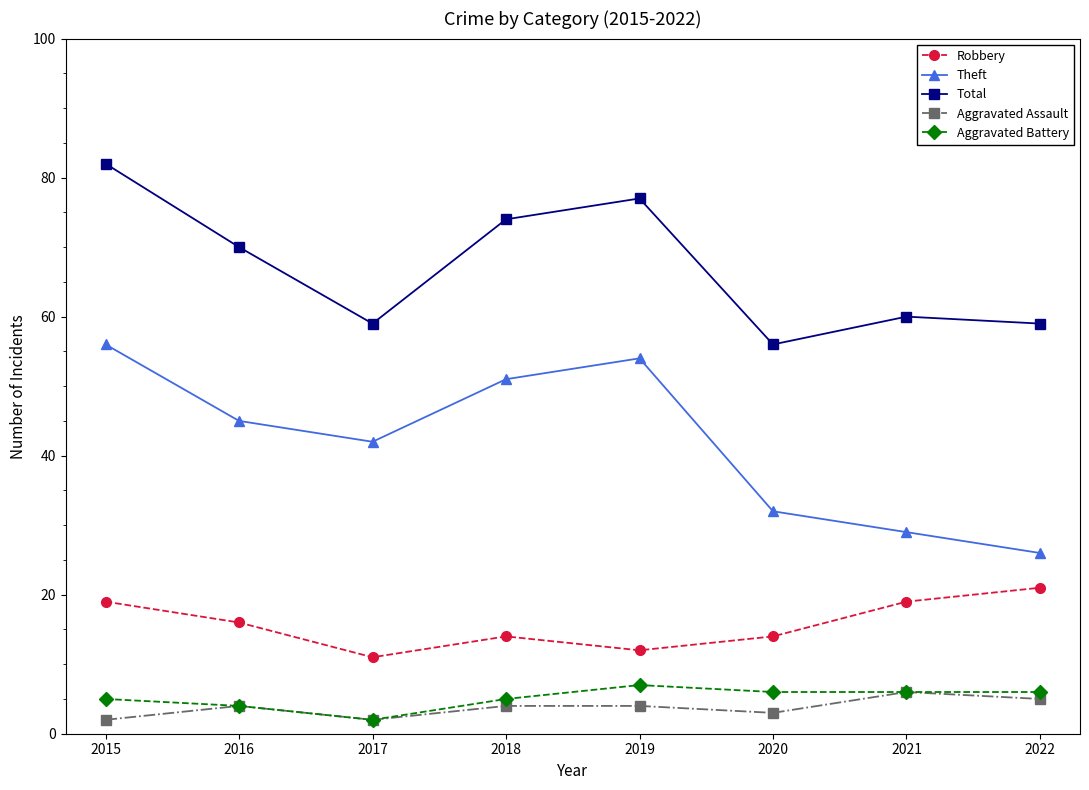

What are all the series names shown in the legend?

Robbery, Theft, Total, Aggravated Assault, Aggravated Battery